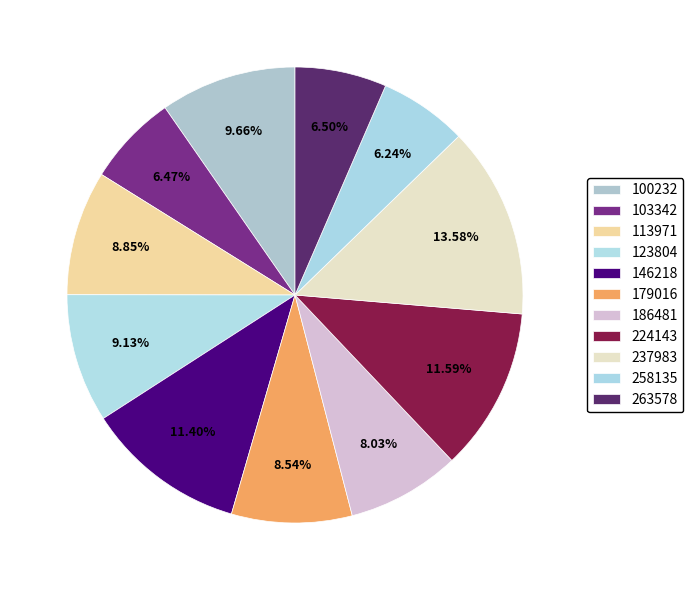

To the nearest percent, what is the average slice percentage?

9%